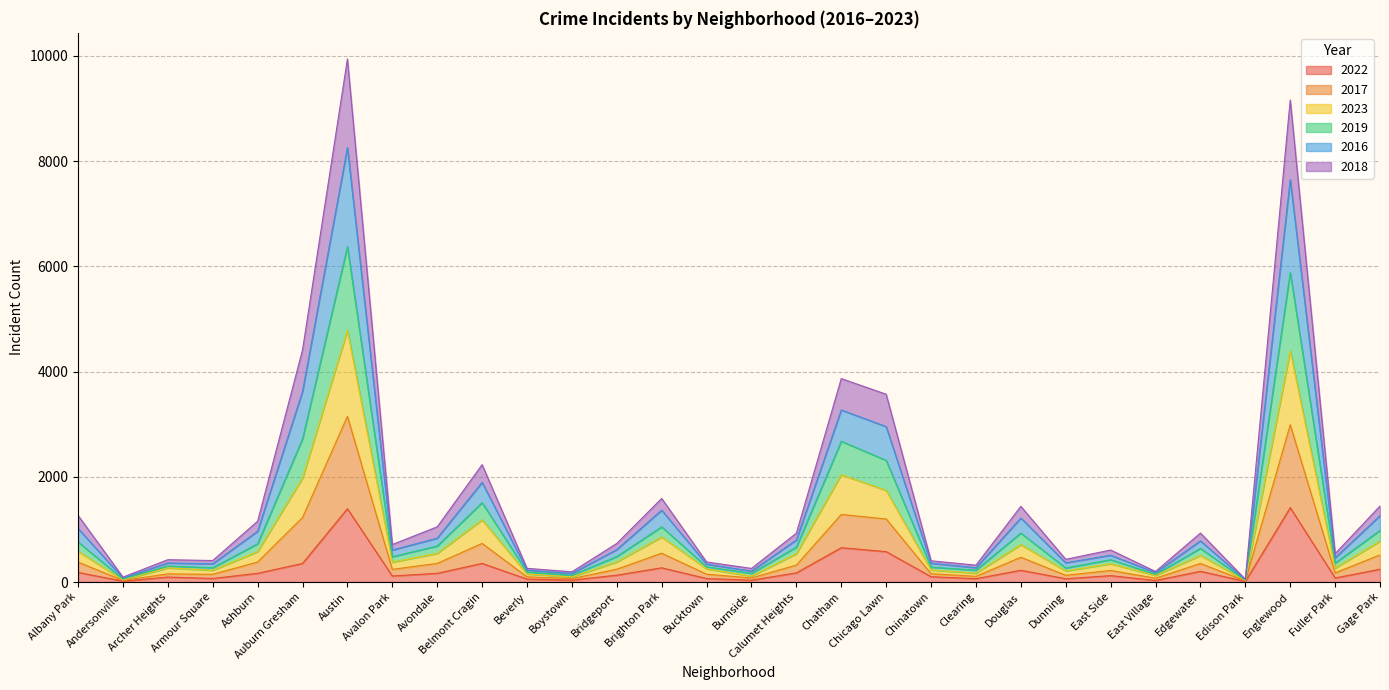

What is the difference between the second highest and second lowest values in the 2022 series?

1377